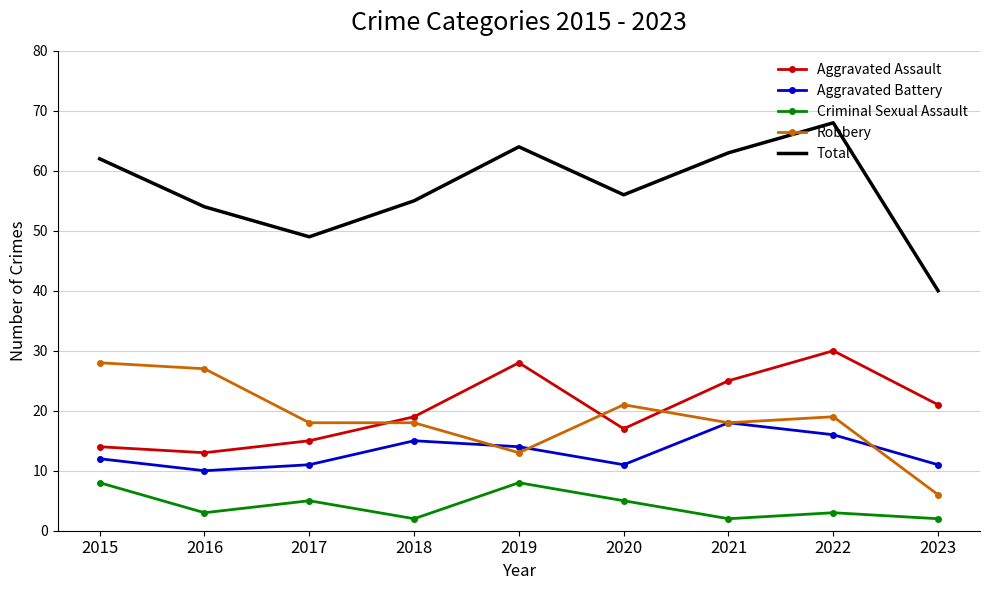

At how many categories does at least one series exceed 42?

8